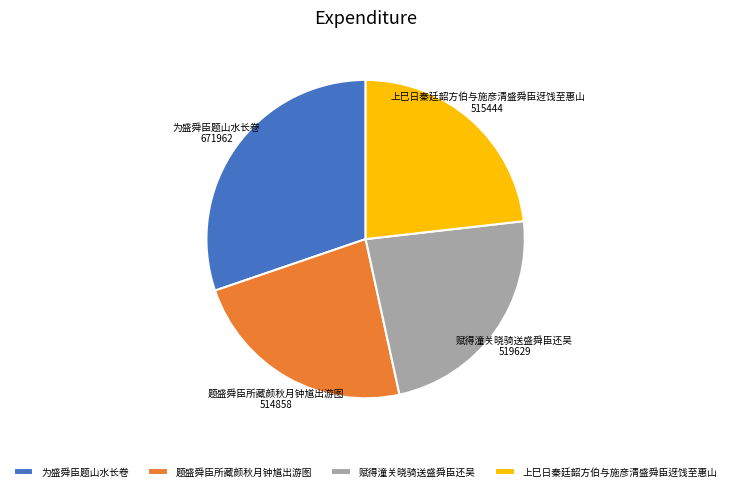

Do 上巳日秦廷韶方伯与施彦清盛舜臣迓饯至惠山 and 题盛舜臣所藏颜秋月钟馗出游图 together represent more than half of the pie?

No